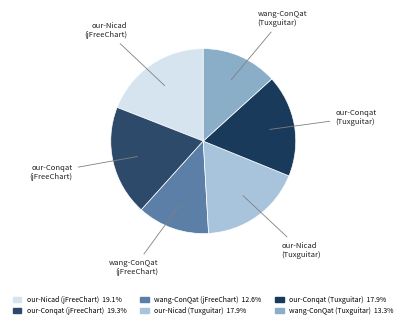

Which has a higher value, our-Conqat (Tuxguitar) or wang-ConQat (jFreeChart)?

our-Conqat (Tuxguitar)